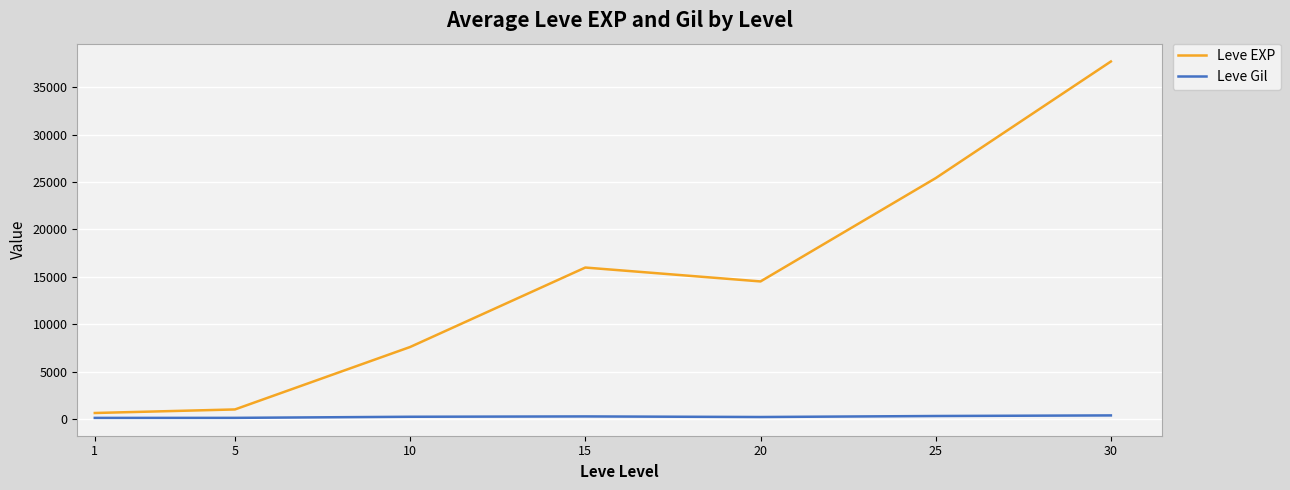

Where is Leve EXP nearest to the value 19172?

15